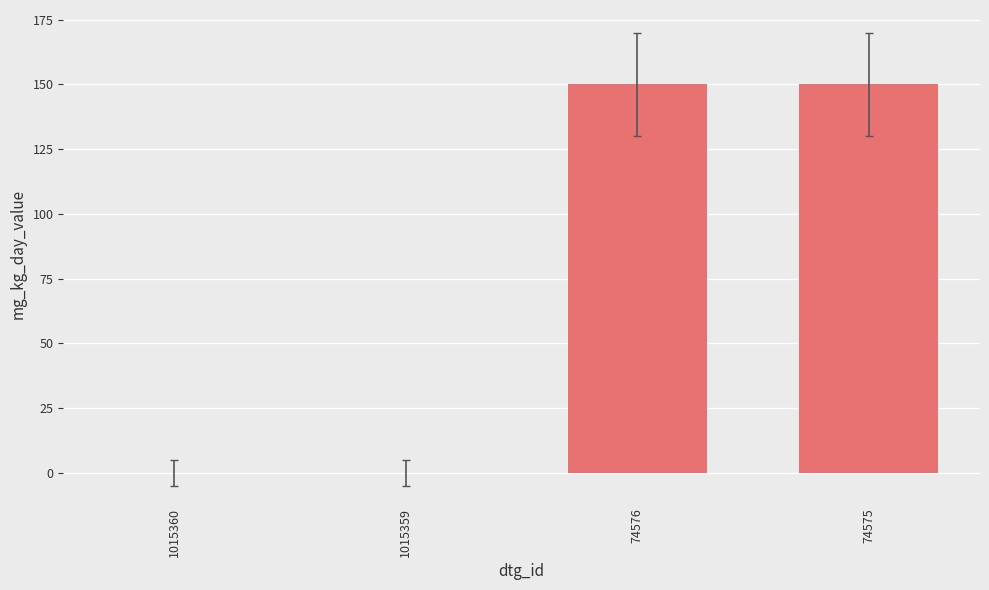

Reading right to left, extract all data points from this chart.

150	150	0	0